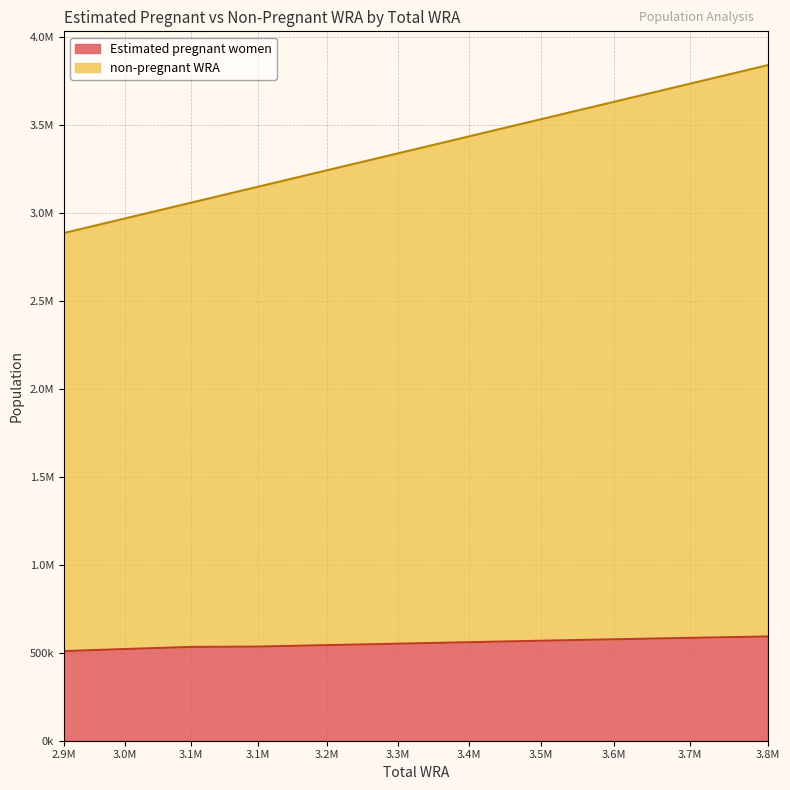

What are all the series names shown in the legend?

Estimated pregnant women, non-pregnant WRA